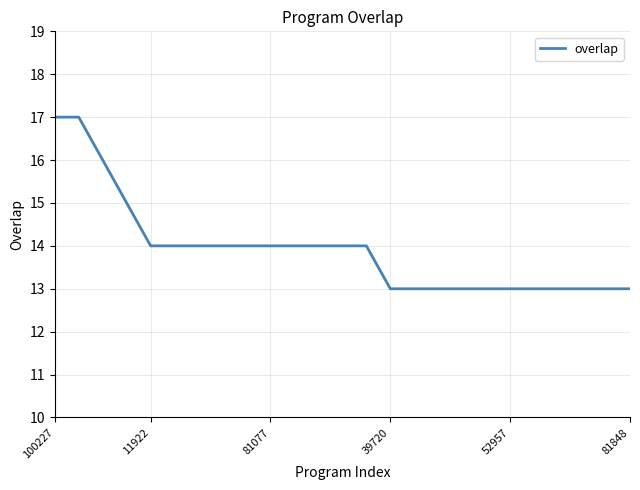

What is the difference between the maximum and minimum values?

4